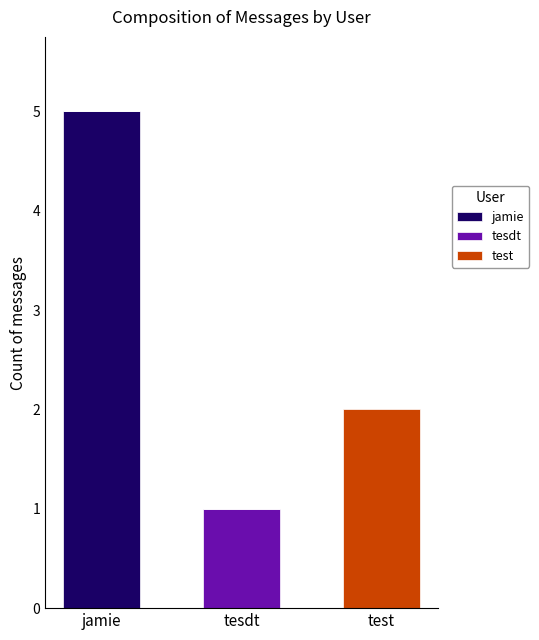

What is the highest value of the jamie series?

5